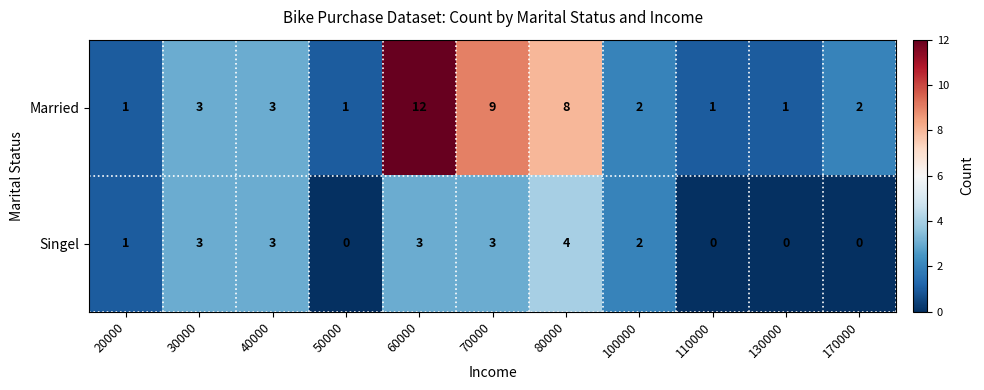

What is the difference between the highest and lowest values at 70000?

6